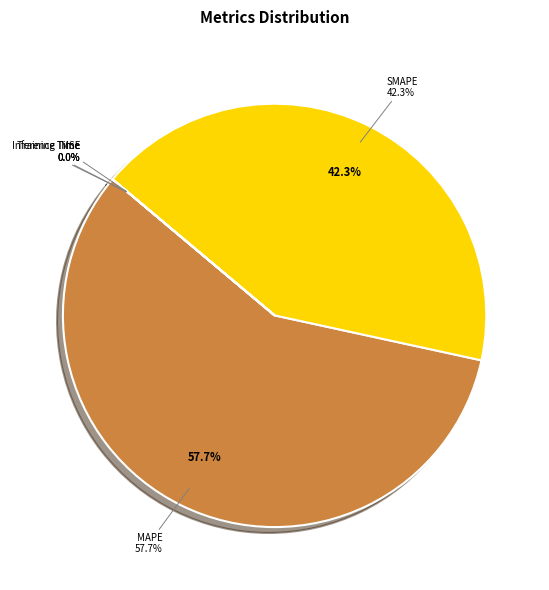

Which slice represents more than half of the pie?

MAPE